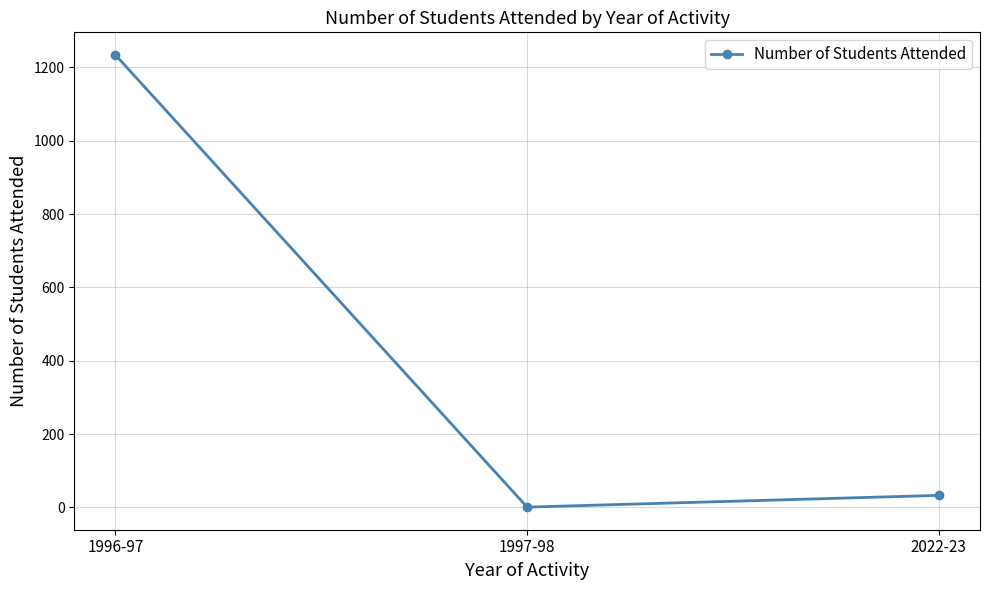

List the labels in order of value, largest first.

1996-97, 2022-23, 1997-98